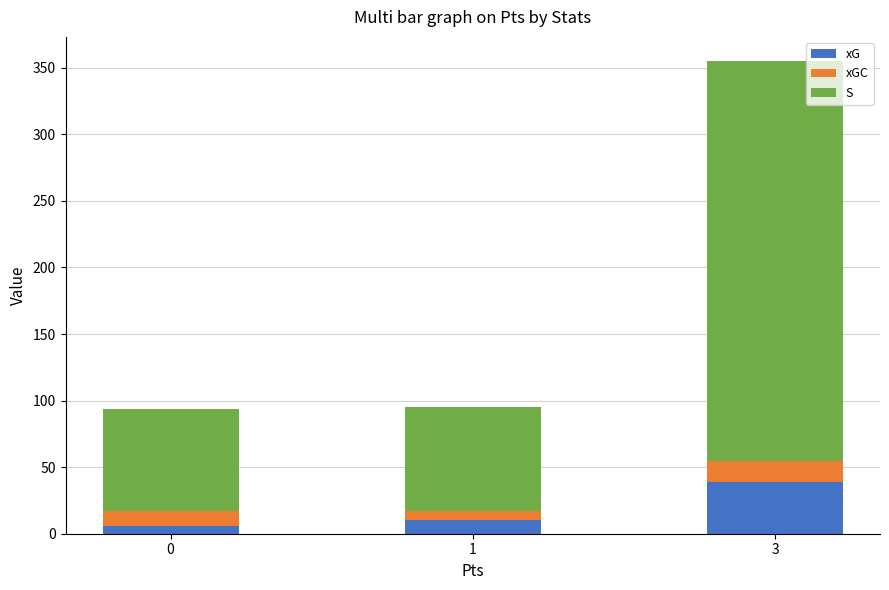

The xG series shows 6.1 at 0. True or false?

True